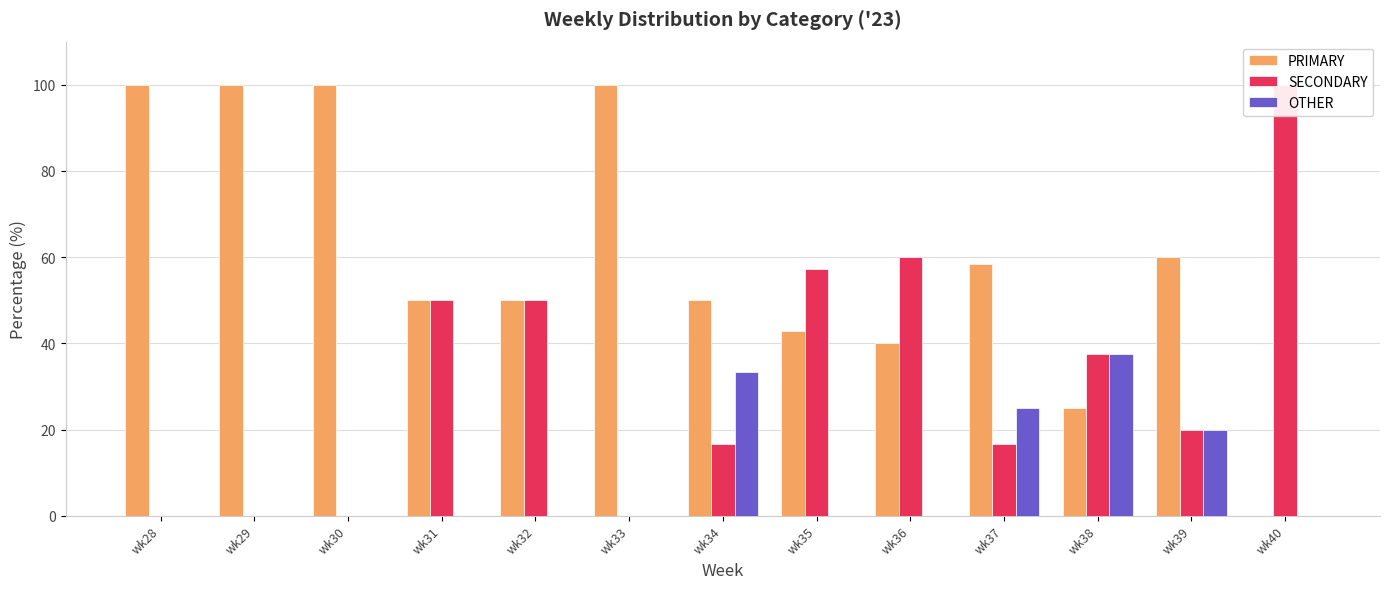

At how many categories does at least one series exceed 19?

13